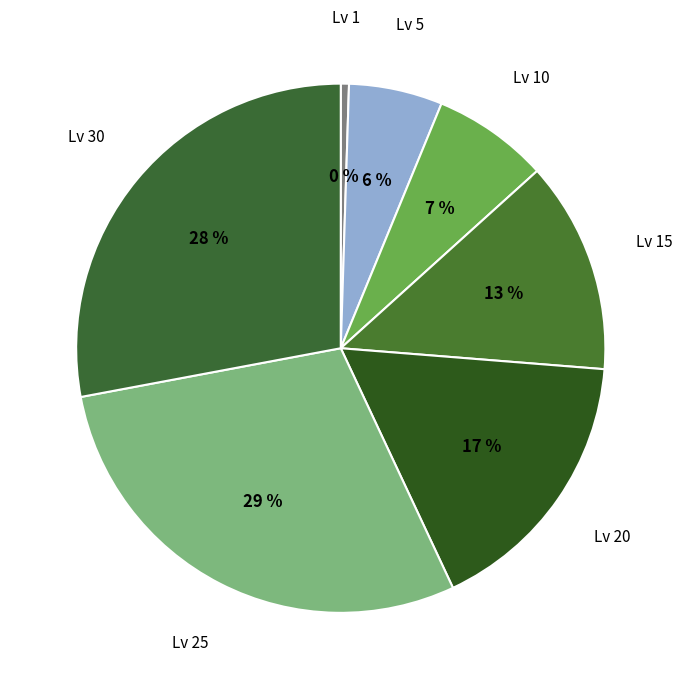

Count the number of slices in the pie.

7